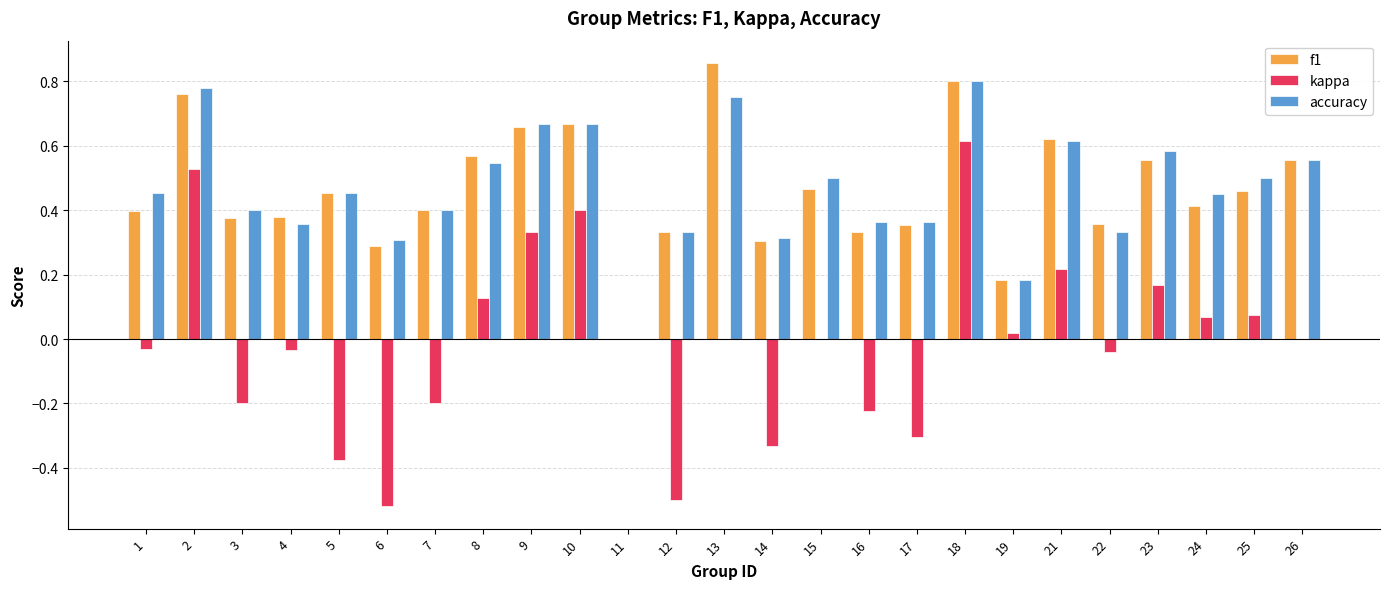

Are the bars grouped side by side (vs. stacked)?

Yes